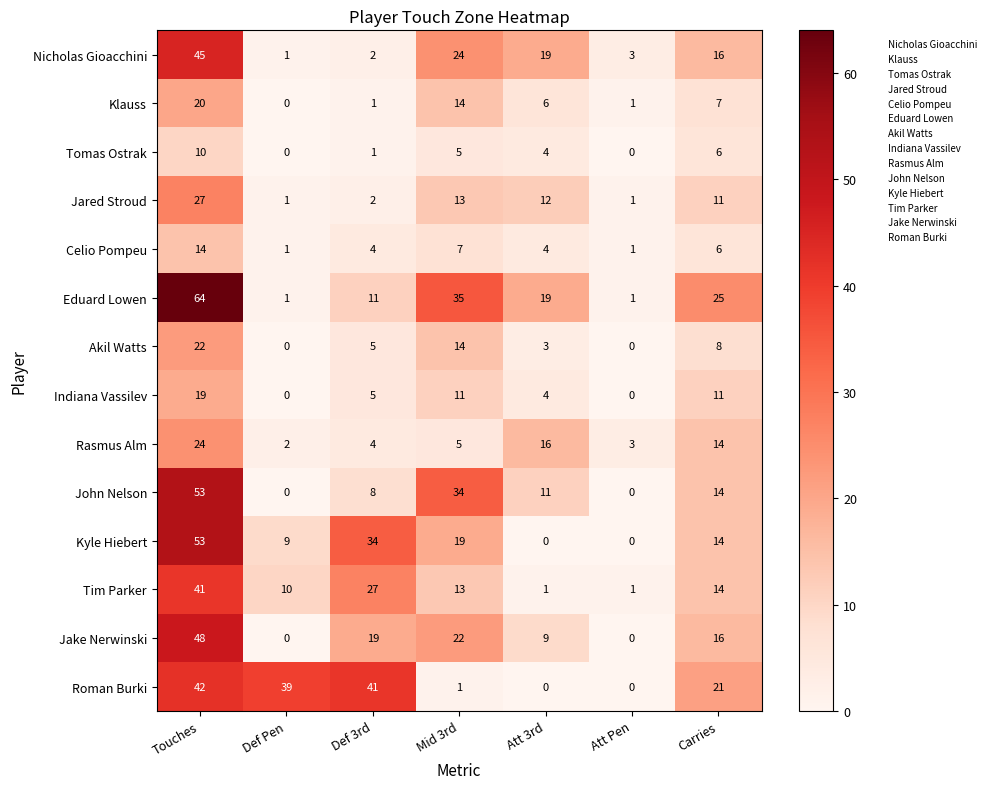

Between Def 3rd and Mid 3rd, which series saw the biggest shift?

Roman Burki